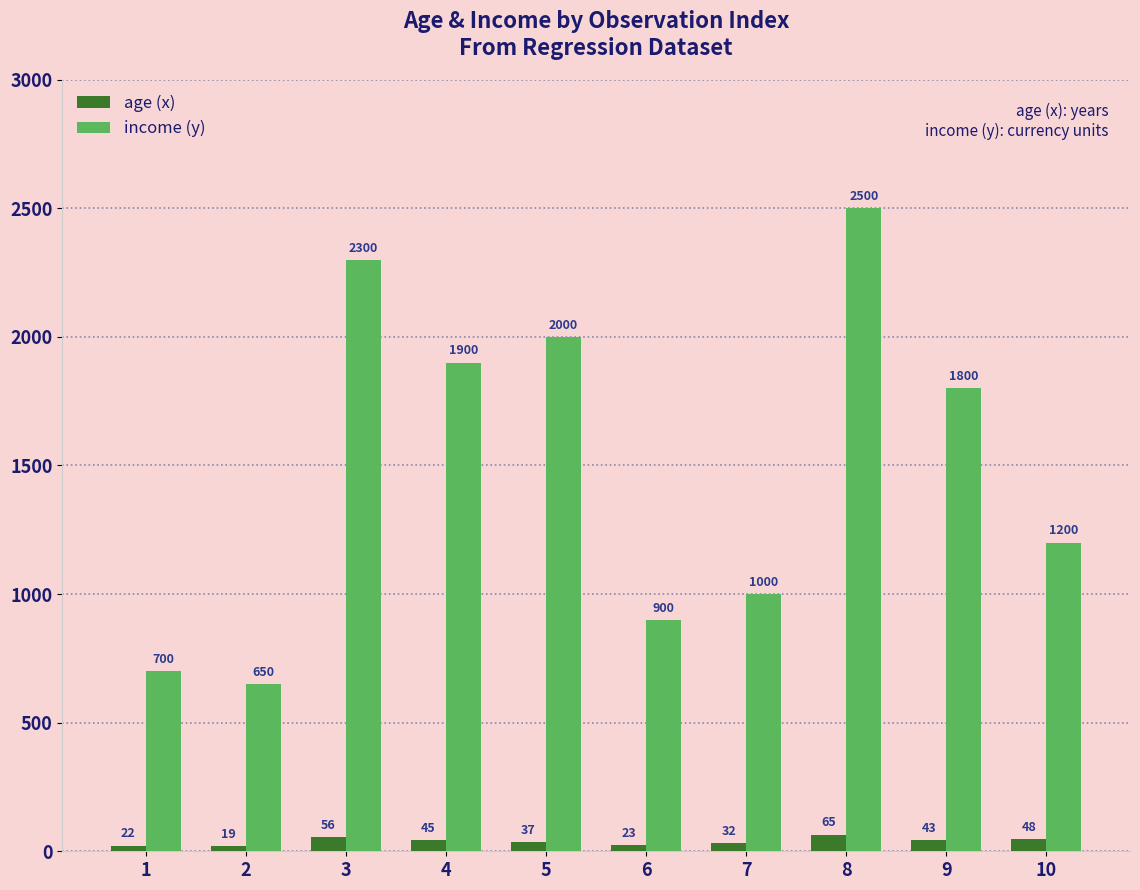

At which category is the sum across all series the highest?

8